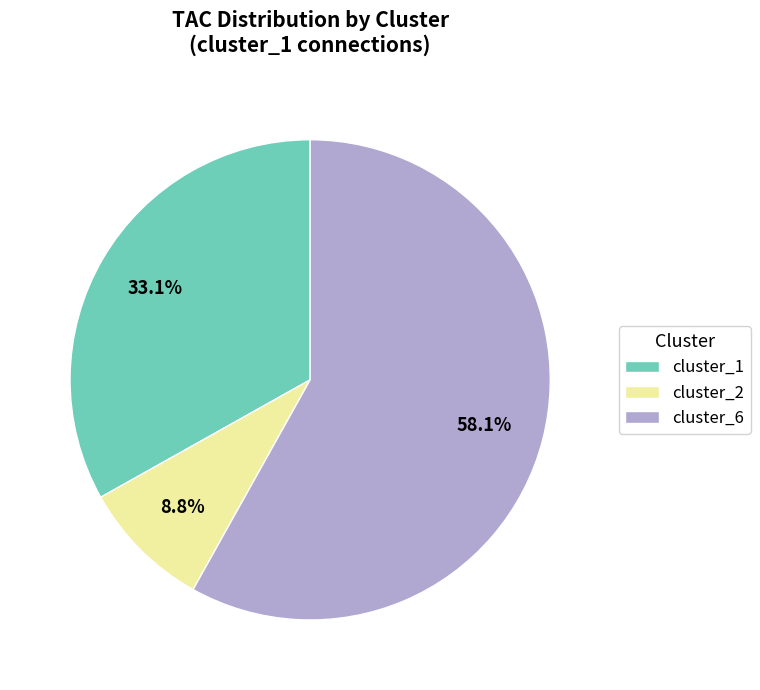

What is the largest slice in the pie chart?

cluster_6